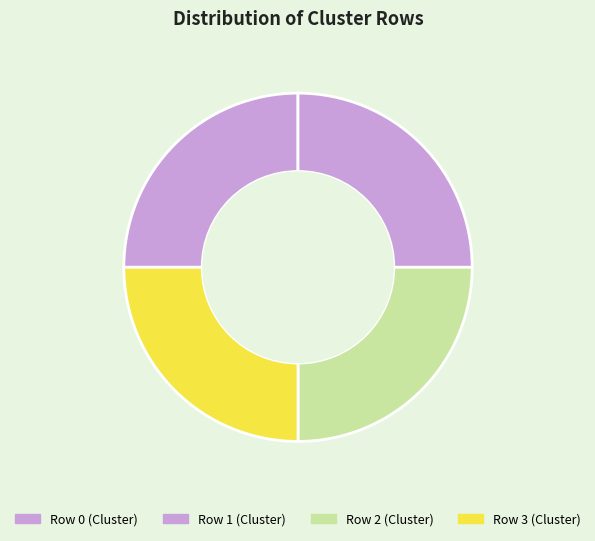

True or false: Row 2 accounts for 40% of the total.

False